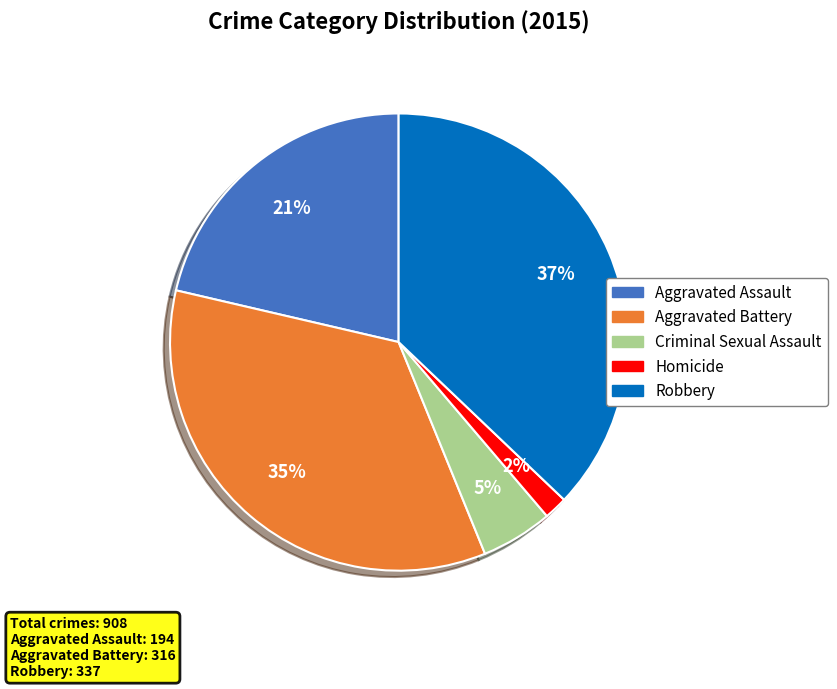

True or false: Criminal Sexual Assault accounts for 5% of the total.

True